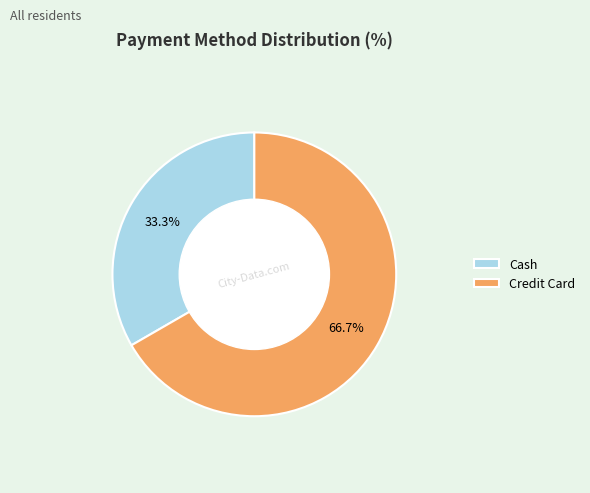

How many segments does this pie chart have?

2